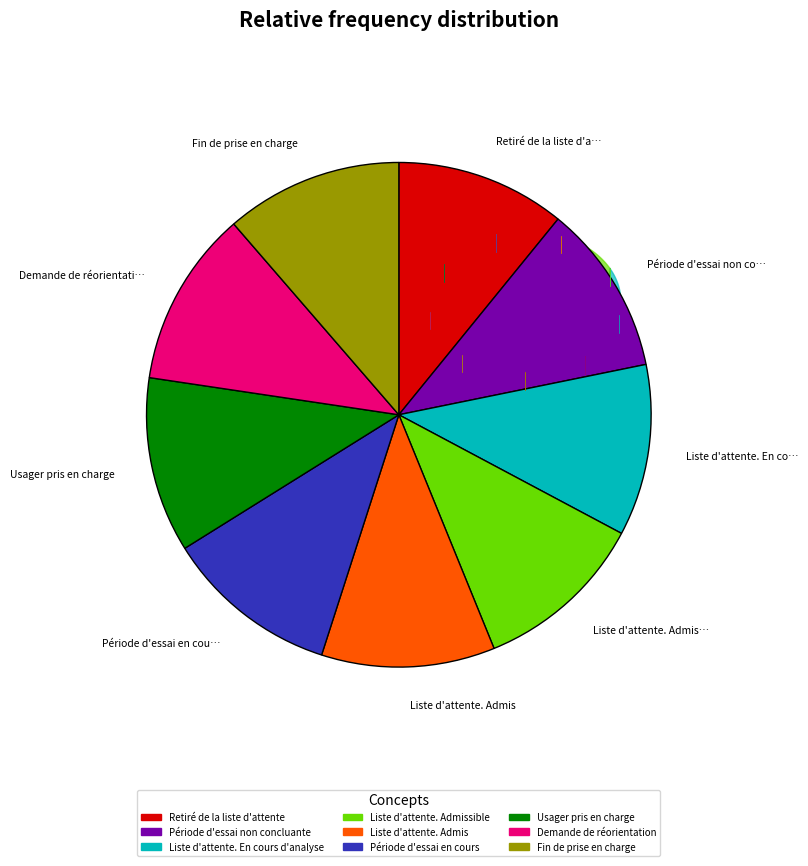

To the nearest percent, what portion does Retiré de la liste d'attente represent?

11%